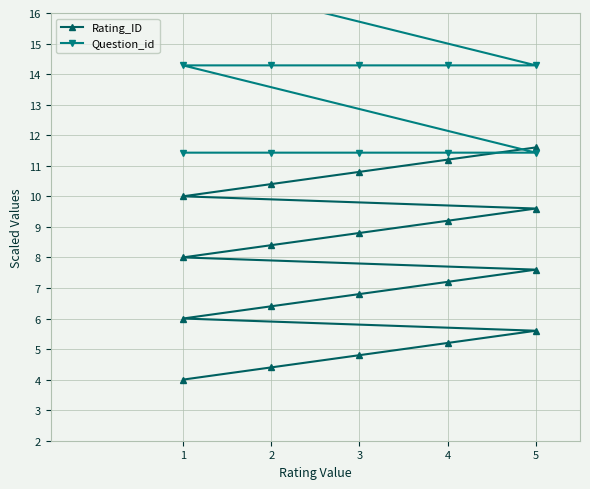

Which has a higher value, 3 or 4?

4